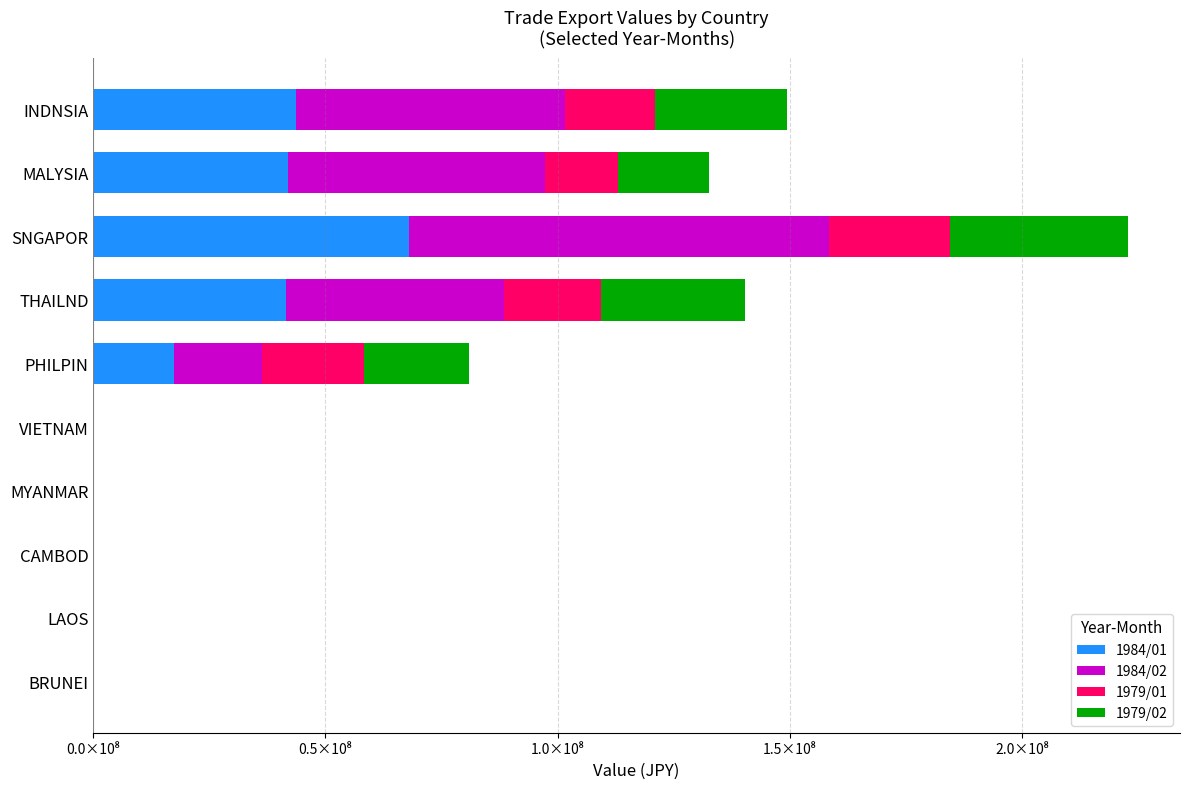

What are all the series names shown in the legend?

1984/01, 1984/02, 1979/01, 1979/02